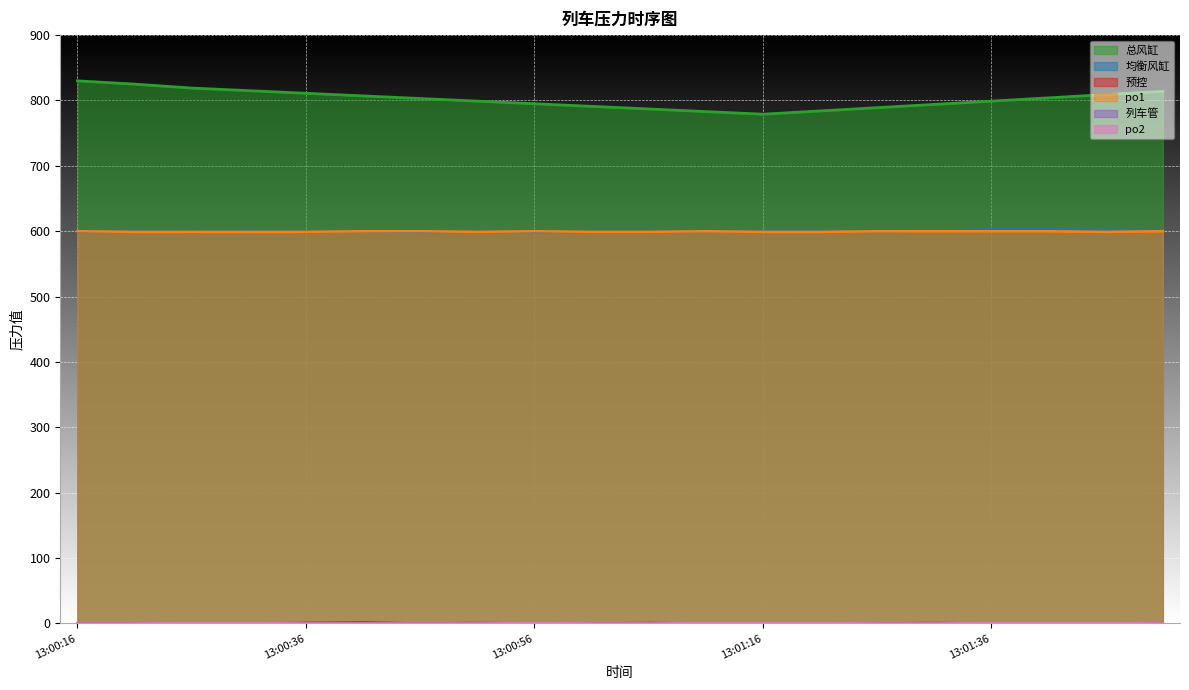

Between 13:01:36 and 13:01:41, which is larger?

13:01:41